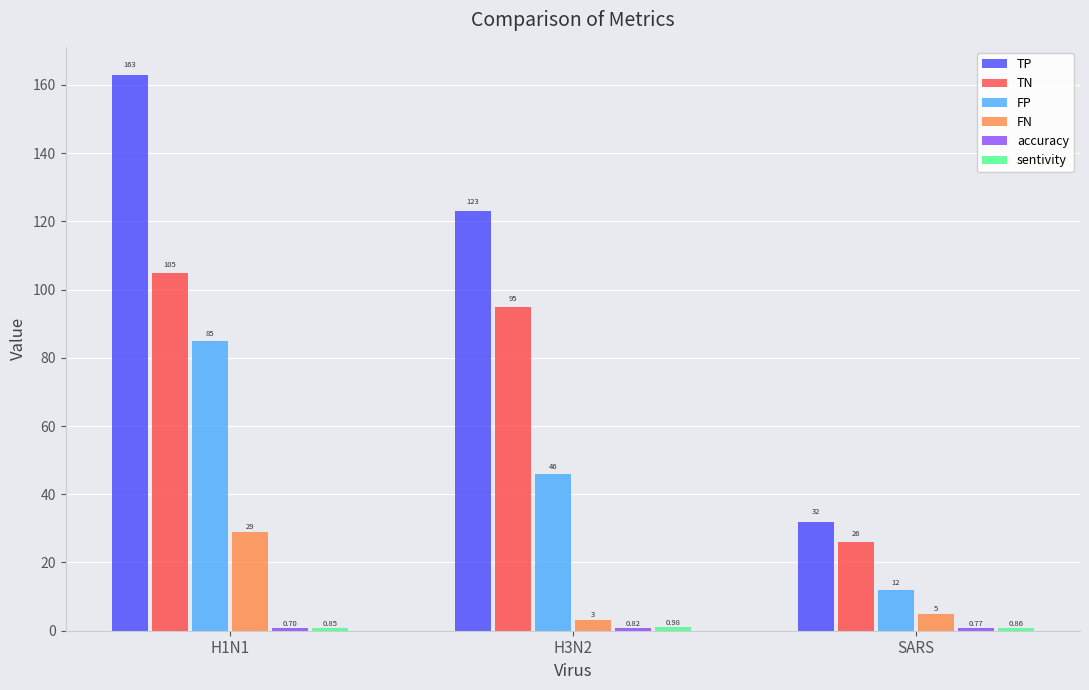

What is the difference between the FP values at H3N2 and SARS?

34.0